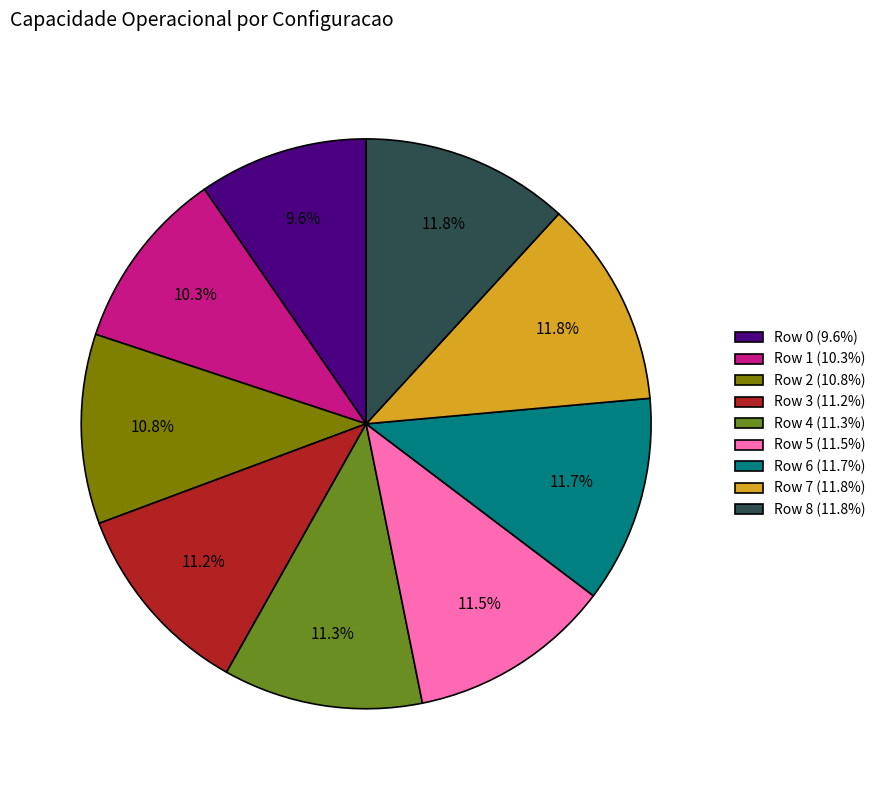

What percentage is the Row 2 slice, to the nearest percent?

11%